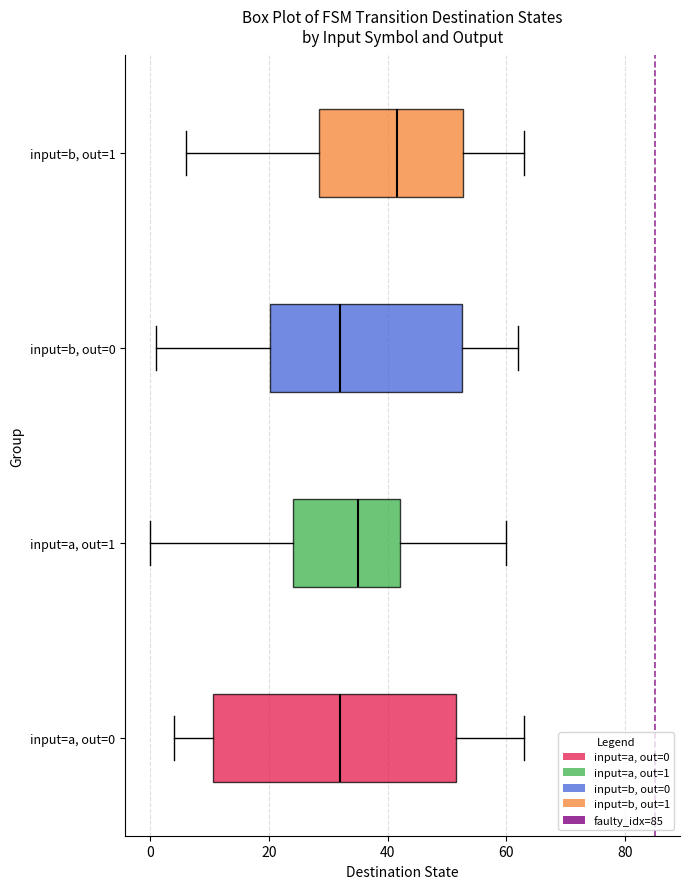

Reading bottom to top, transcribe this box plot: for each box, give where its median line is, the range the box spans, and where its two whiskers end, as read against the x-axis. The values are not printed on the chart, so give them approximately, as read against the axis.

input=a, out=0: median 32, box 10 to 52, whiskers 4 to 64
input=a, out=1: median 36, box 24 to 42, whiskers 0 to 60
input=b, out=0: median 32, box 20 to 52, whiskers 2 to 62
input=b, out=1: median 42, box 28 to 52, whiskers 6 to 64